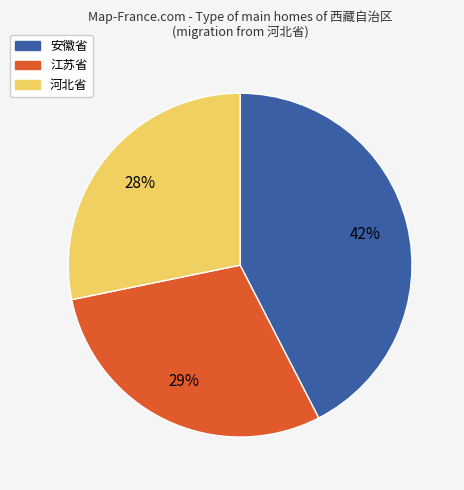

Is there a majority slice in this chart?

No